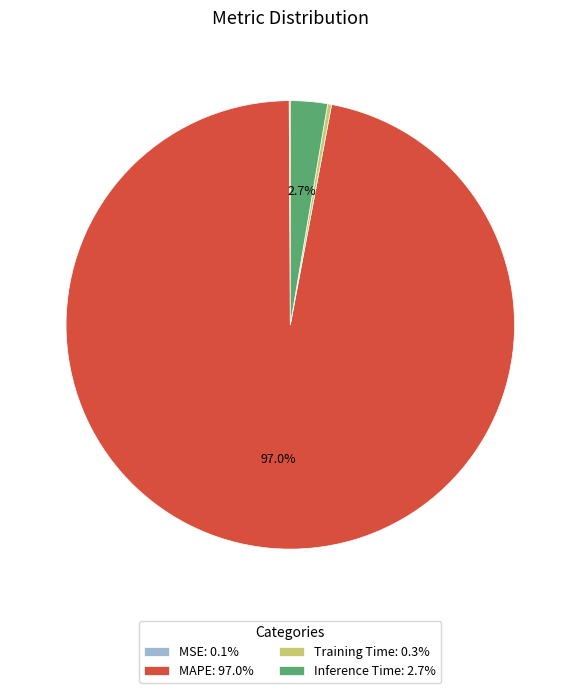

Which category accounts for the majority?

MAPE